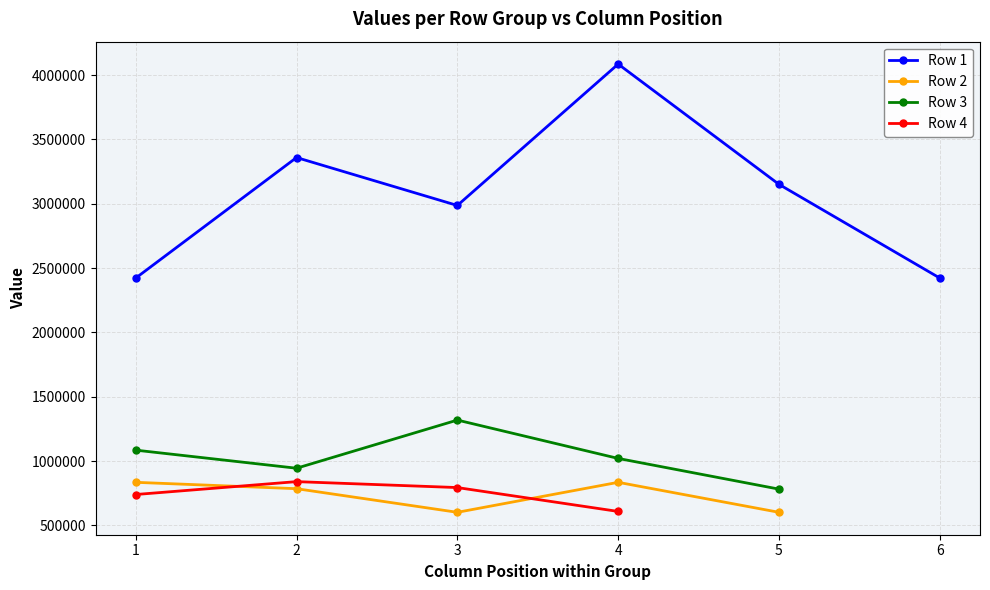

The value of col_2 at 1 is 3359237.3. True or false?

True